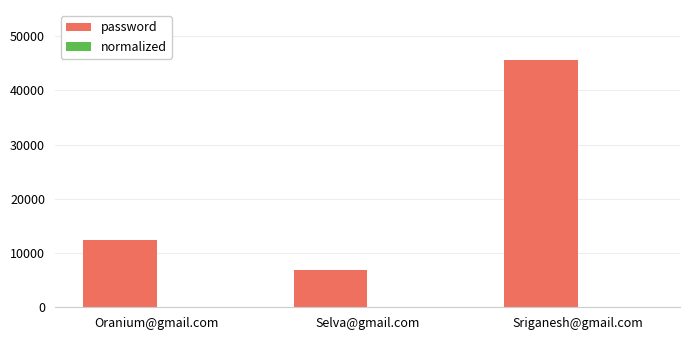

At which category is the sum across all series the highest?

Sriganesh@gmail.com